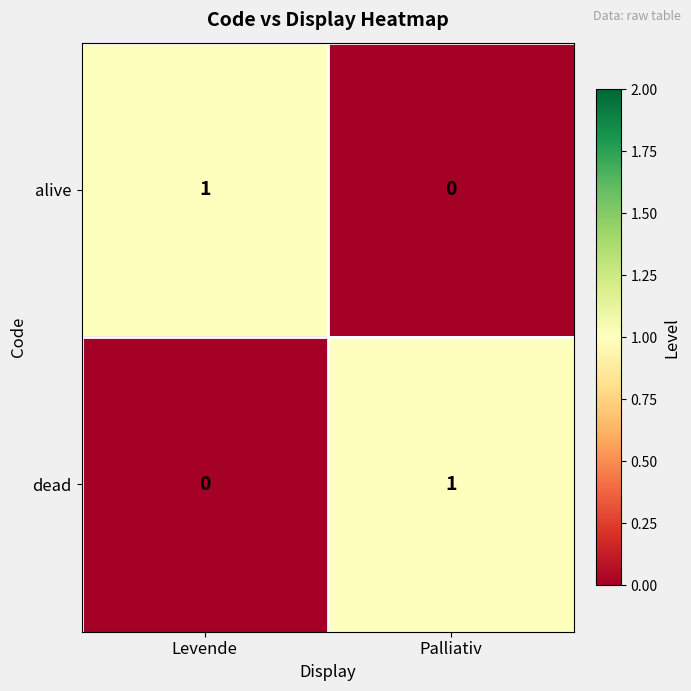

Is it true that dead equals 1 at Palliativ?

True